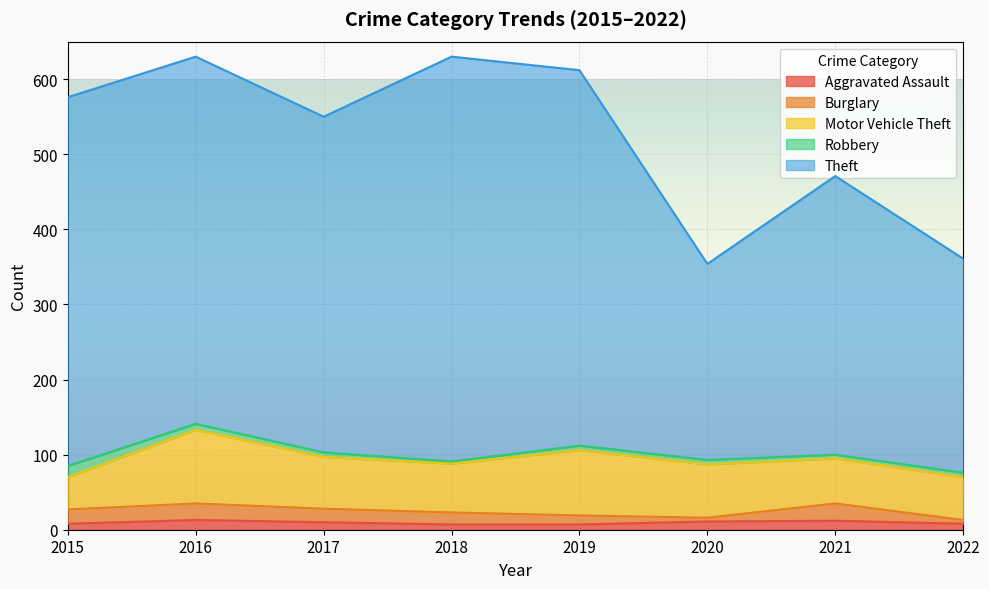

What is the value of the Burglary point at the 1st from the left?

19